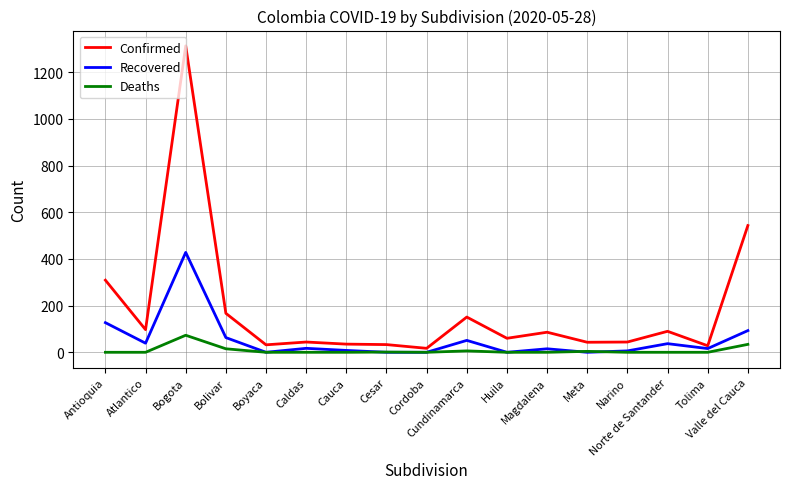

True or false: Confirmed and Deaths intersect in this chart.

False